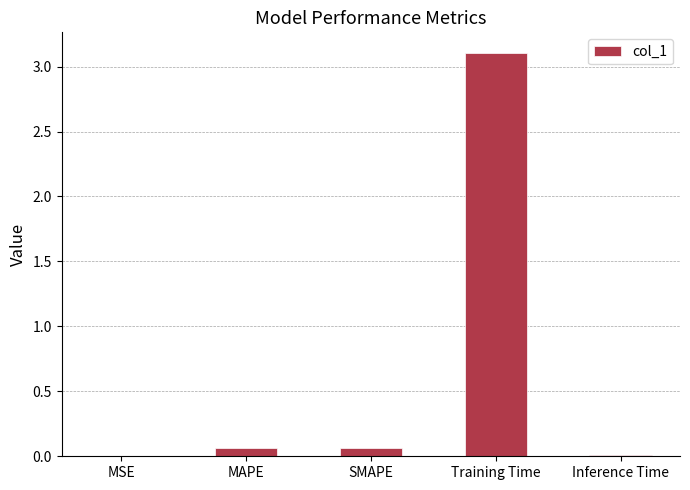

What is the change in value from MAPE to Training Time?

+3.0